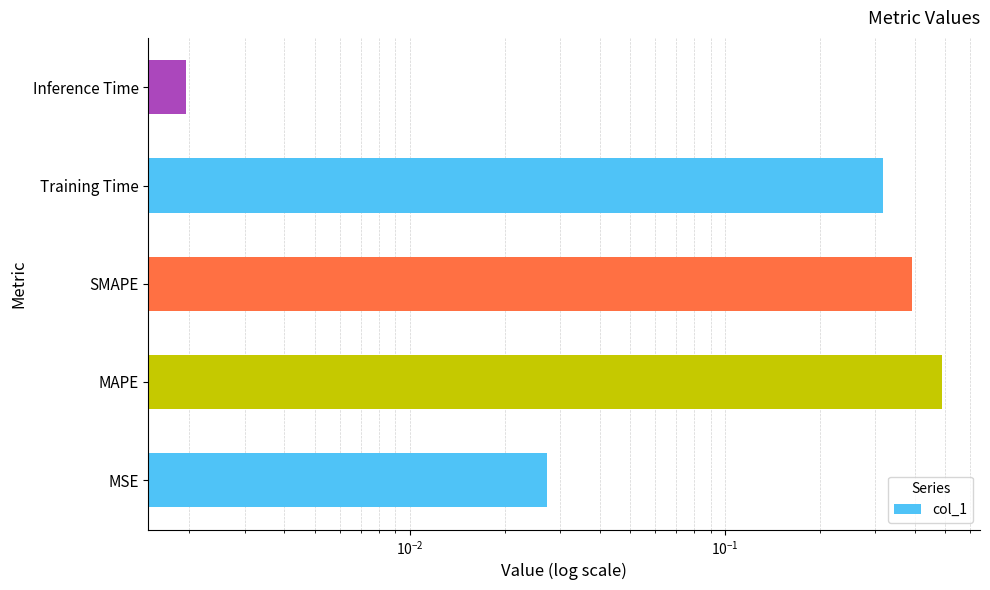

What is the greatest value displayed?

0.5